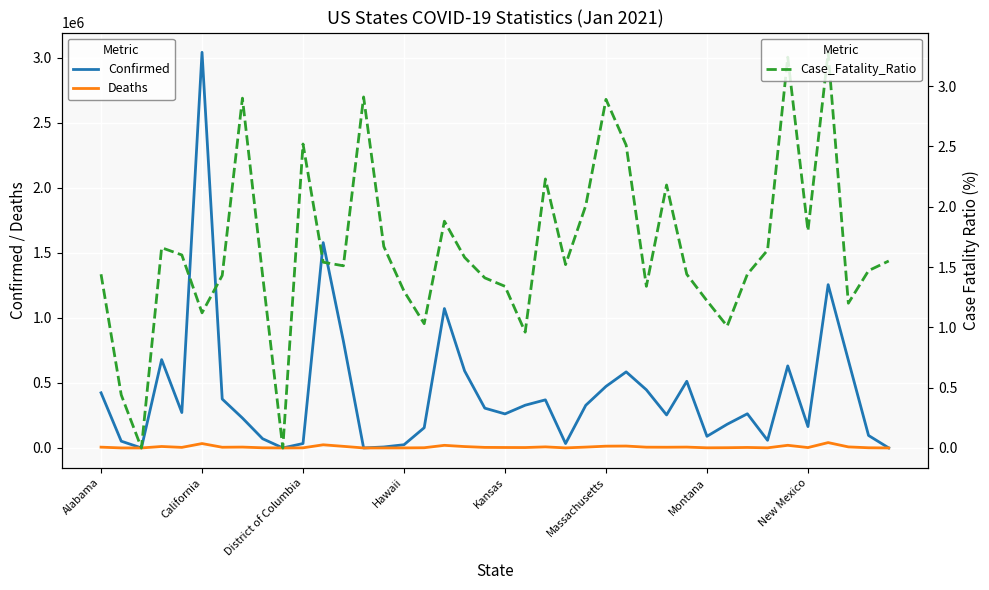

In Confirmed, how many points are higher than both neighbors (excluding endpoints)?

10